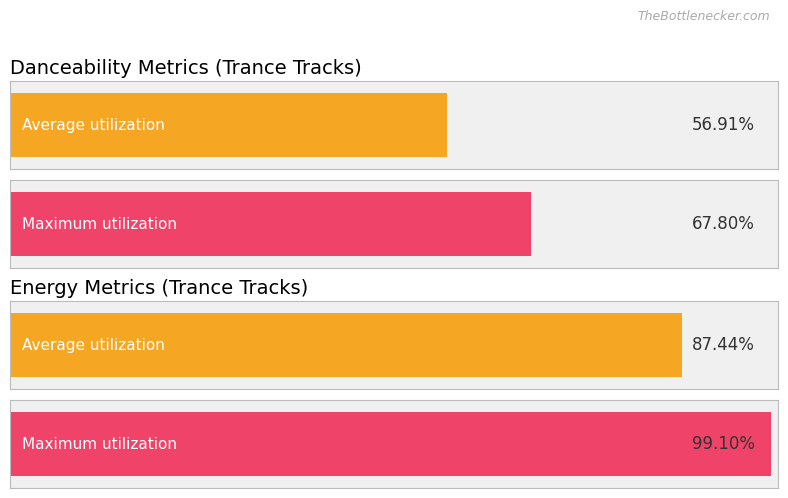

The acousticness series shows 0.0 at CHVRCHES. True or false?

False